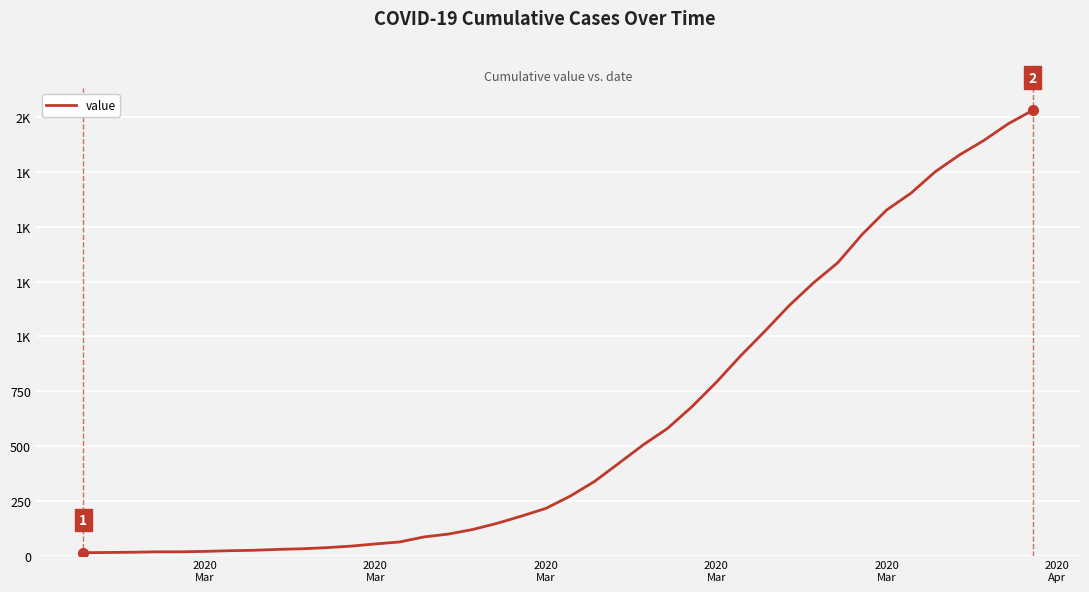

Does the chart display data point markers on the line(s)?

No